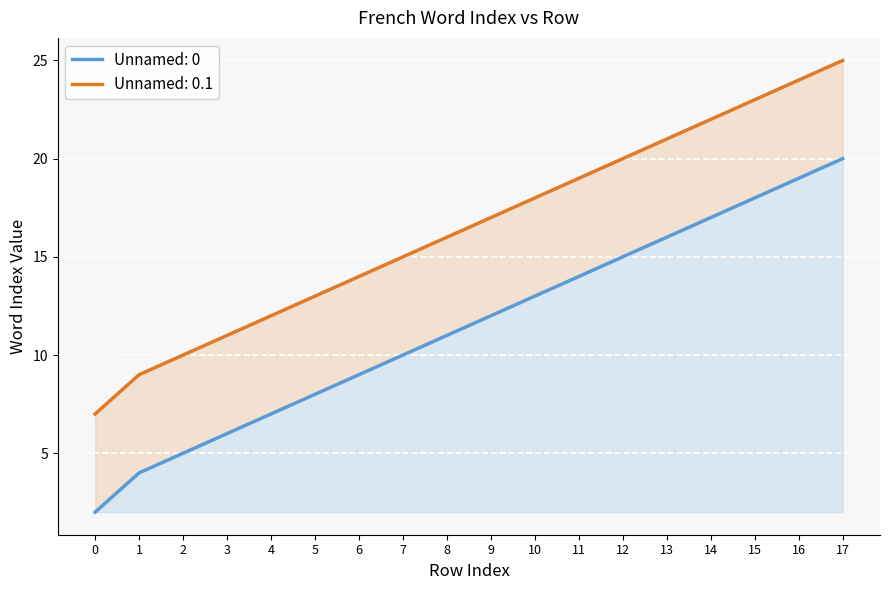

How many data points in Unnamed: 0.1 are less than 17?

9